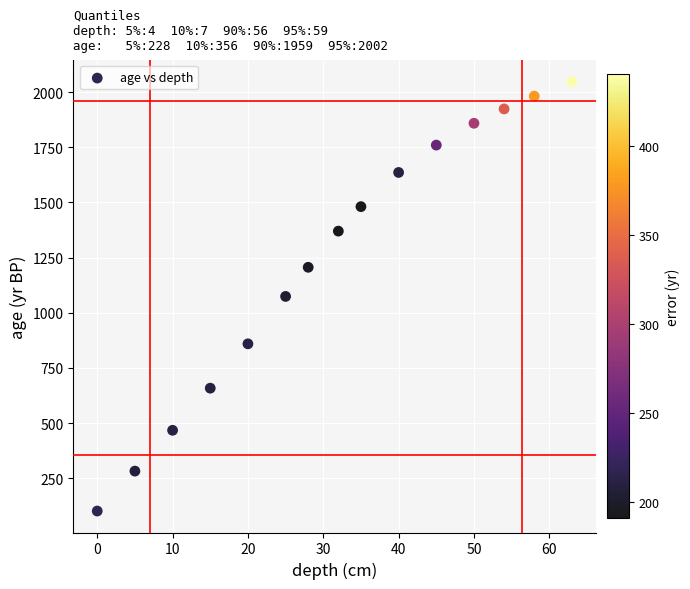

What is the range of X values (max minus min)?

63